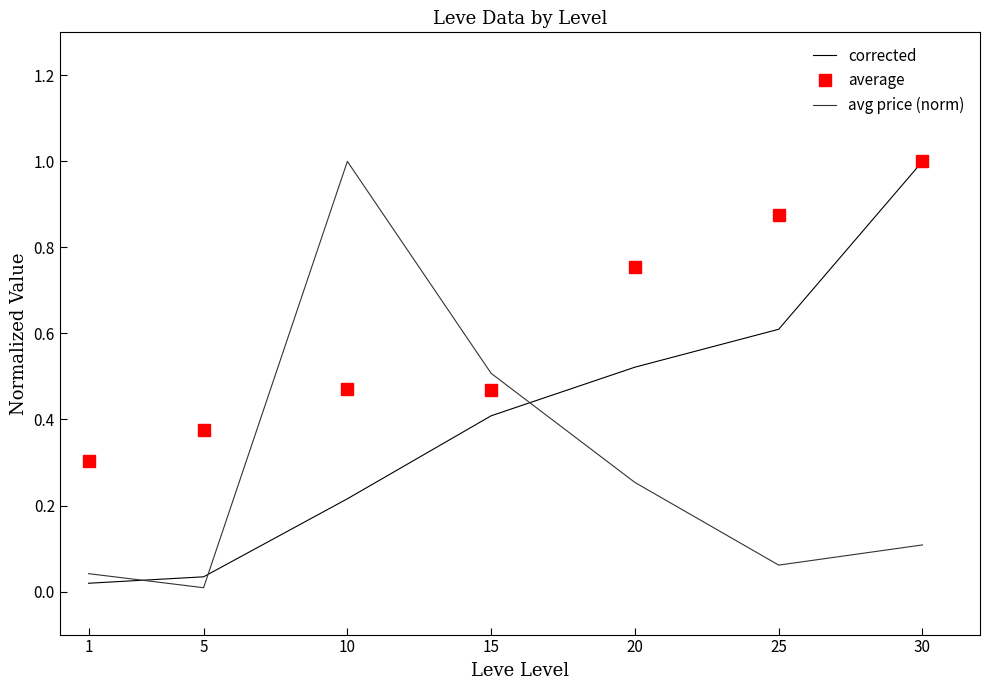

How many distinct data groups are displayed?

3